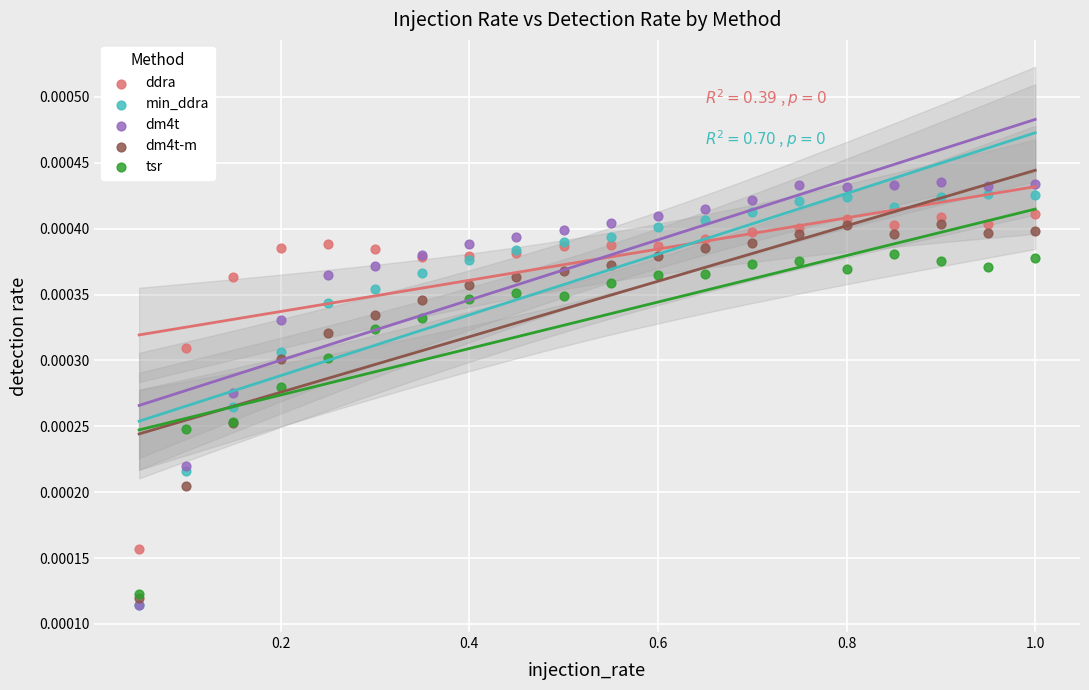

What are all the series names shown in the legend?

ddra, min_ddra, dm4t, dm4t-m, tsr